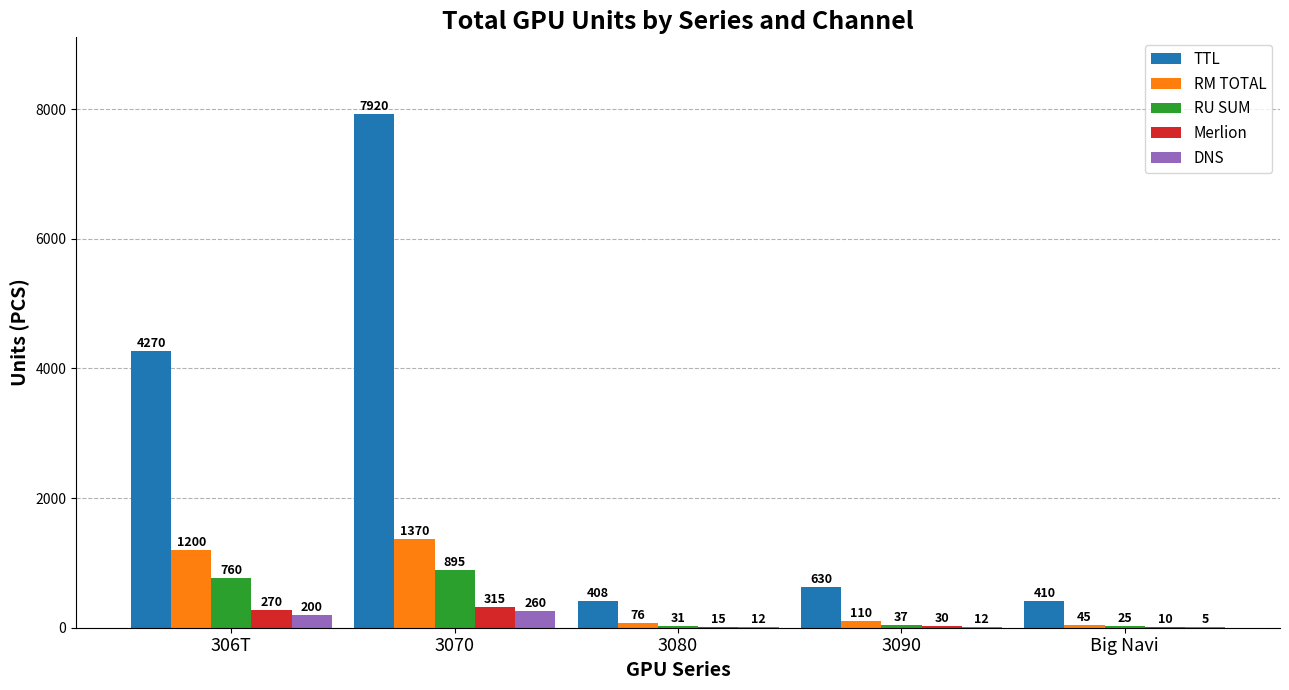

What is the sum of the RU SUM values at 3070 and Big Navi?

920